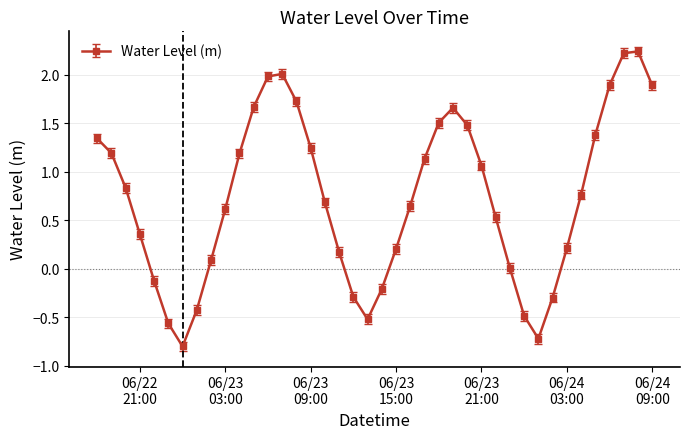

What is the difference between the maximum and second lowest values?

3.0